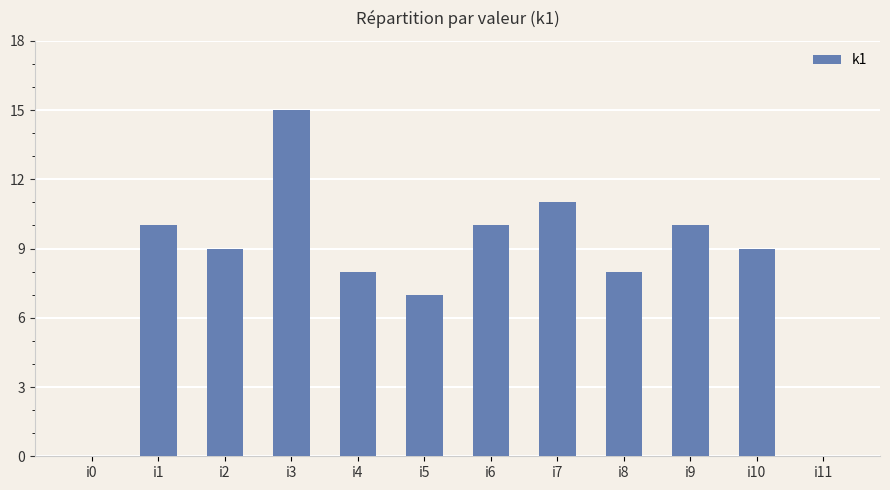

The chart shows a value of 0 at i0. True or false?

True